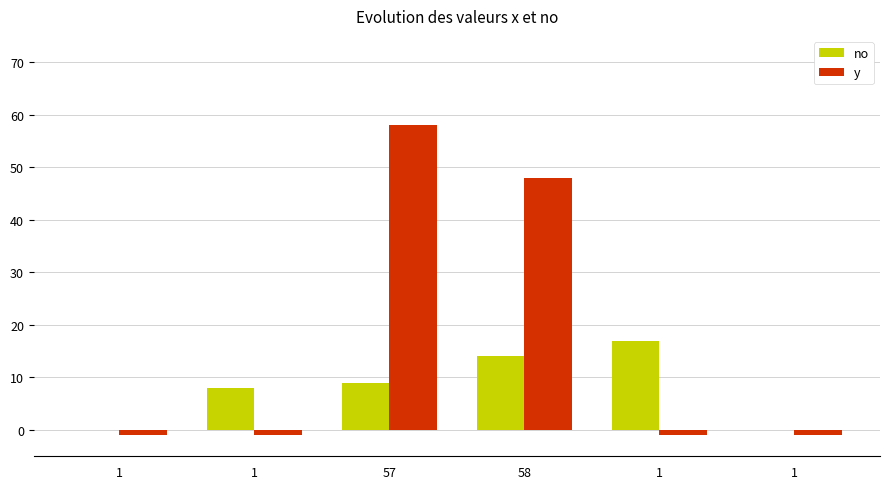

What are all the series names shown in the legend?

no, y